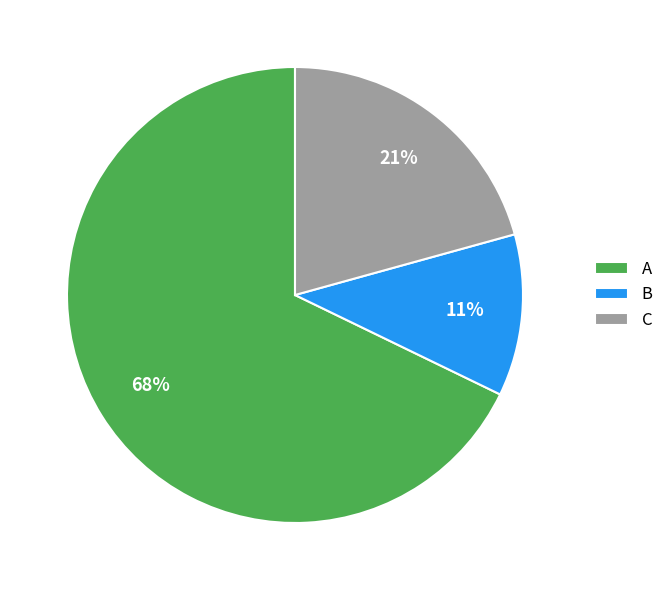

To the nearest percent, what is the average slice percentage?

33%